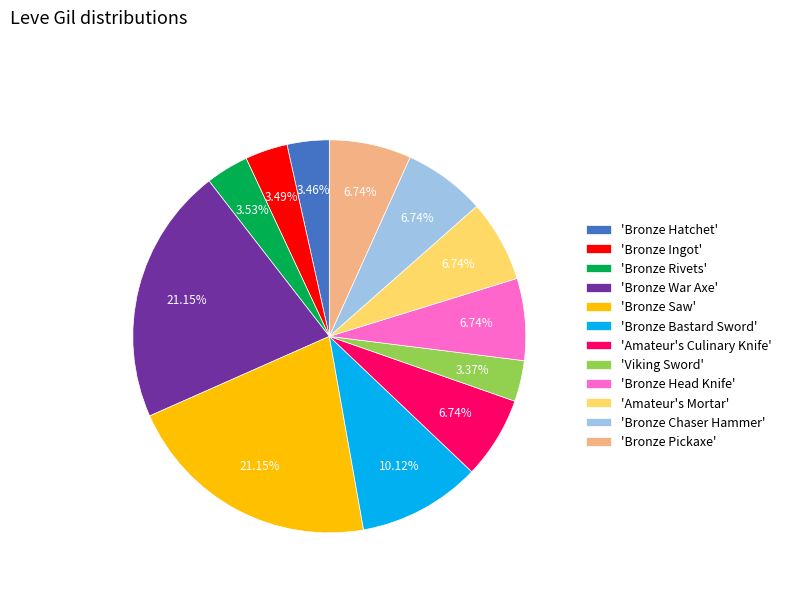

How many slices are in this pie chart?

12